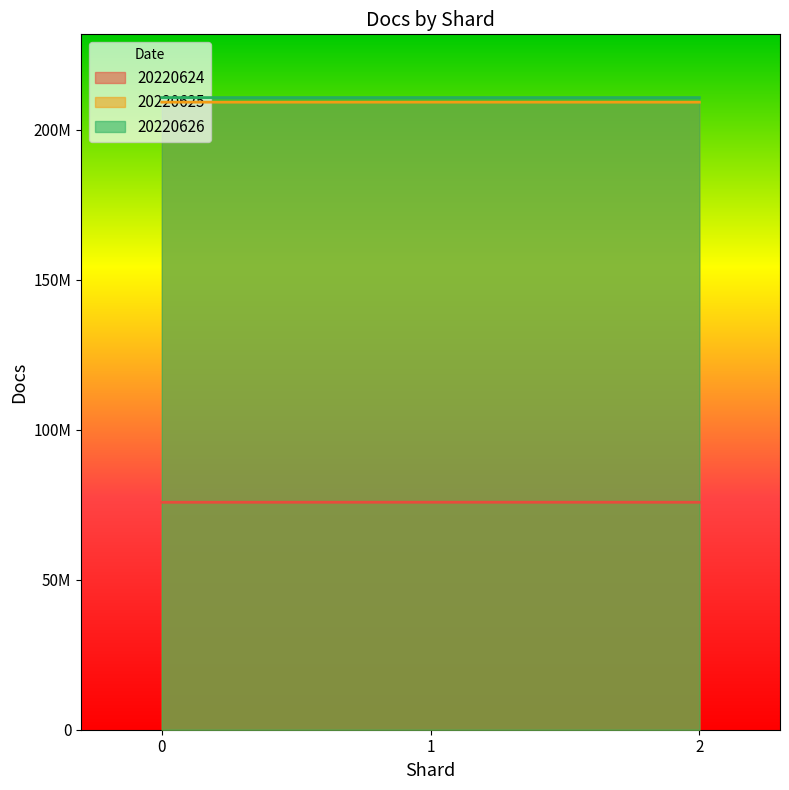

What is the difference between the docs_20220625 values at 0 and 1?

9535